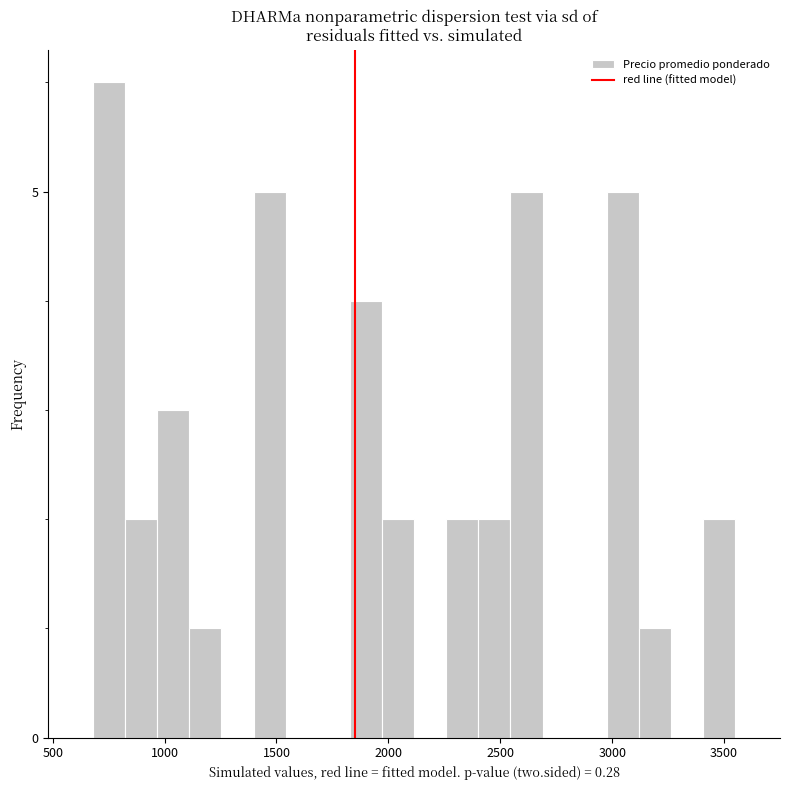

Read against the x-axis, roughly where is the centre of the tallest bar?

750